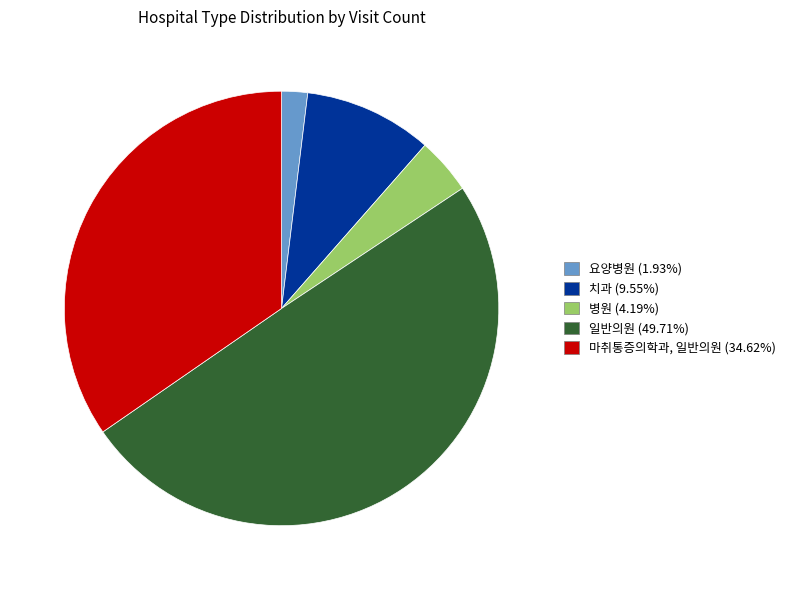

Which category has the smallest portion of the pie?

요양병원